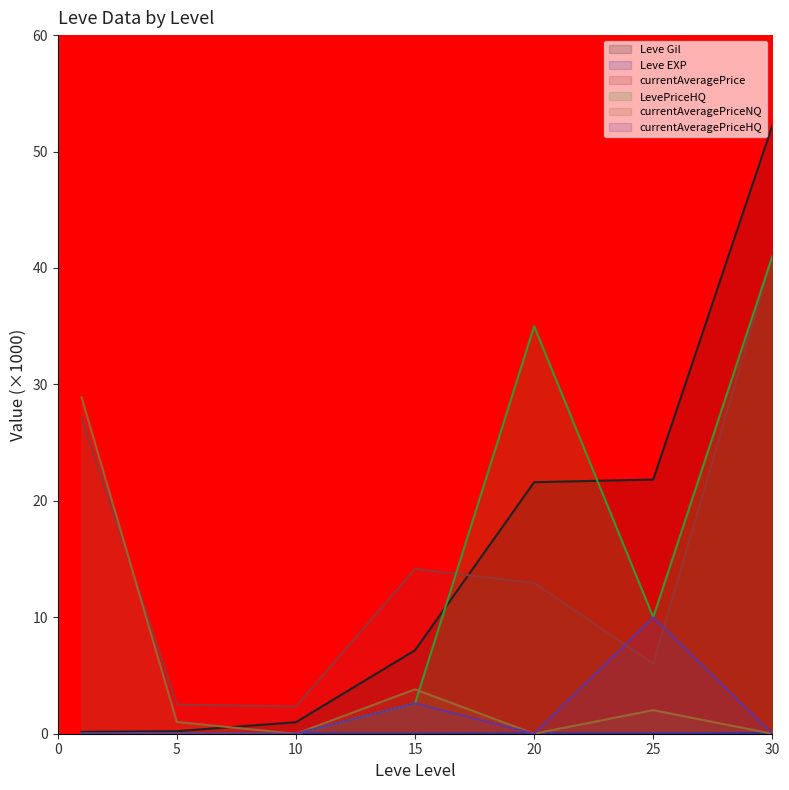

The currentAveragePriceHQ series shows -5.1 at 5. True or false?

False